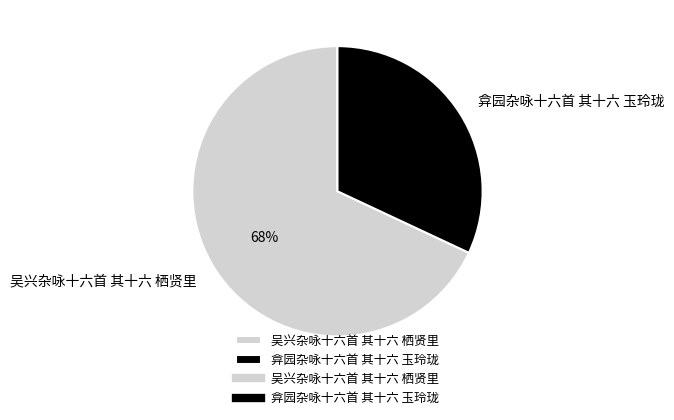

To the nearest percent, what is the combined percentage of 吴兴杂咏十六首 其十六 栖贤里 and 弇园杂咏十六首 其十六 玉玲珑?

100%